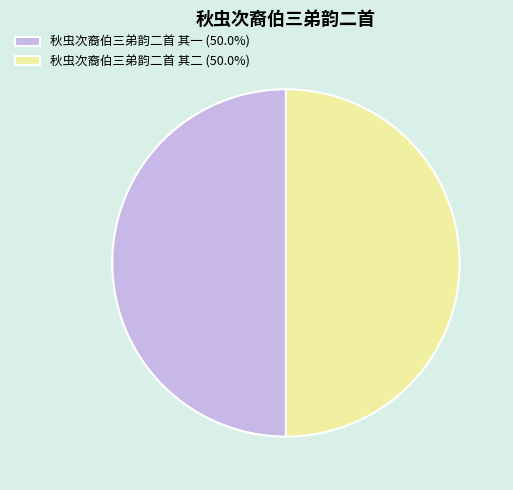

Do 秋虫次裔伯三弟韵二首 其一 (50.0%) and 秋虫次裔伯三弟韵二首 其二 (50.0%) together represent more than half of the pie?

Yes